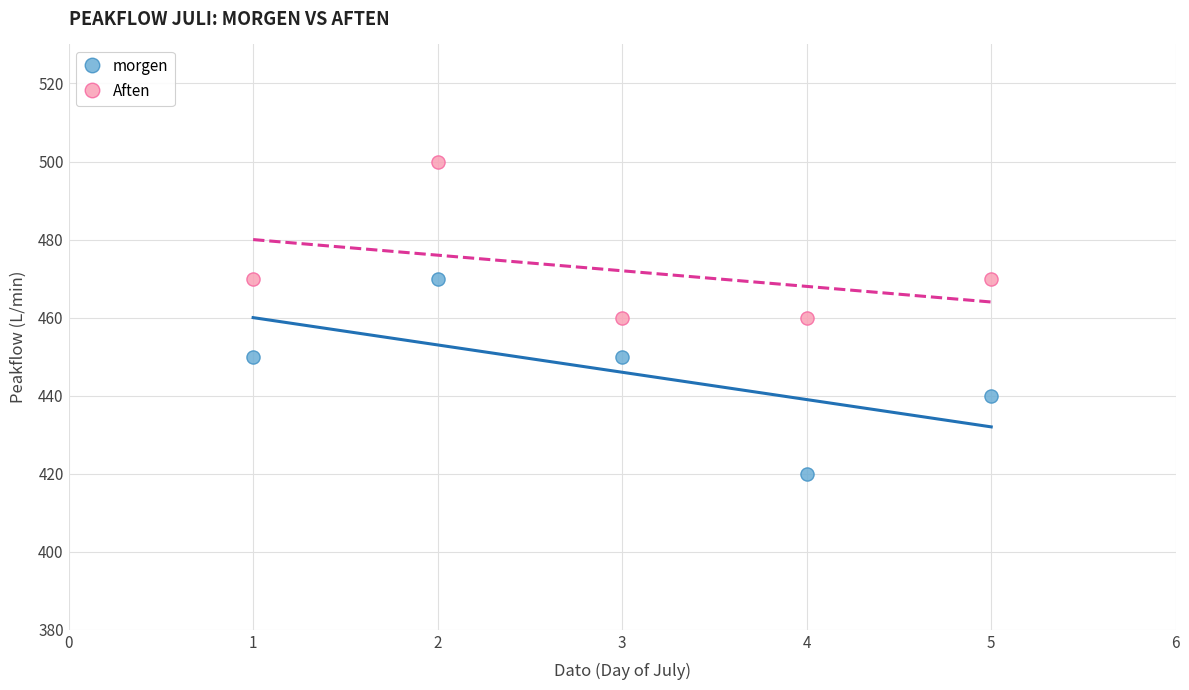

Across all data points, what is the range of Y values (max minus min)?

80